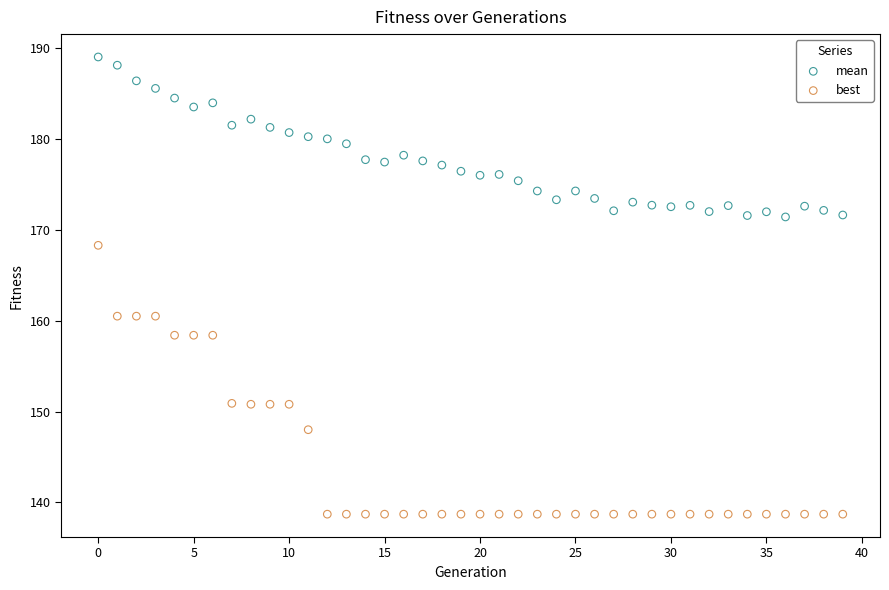

What are all the series names shown in the legend?

mean, best